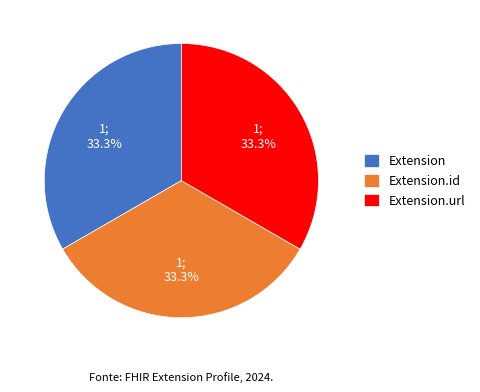

Does Extension.url represent more than half of the total?

No